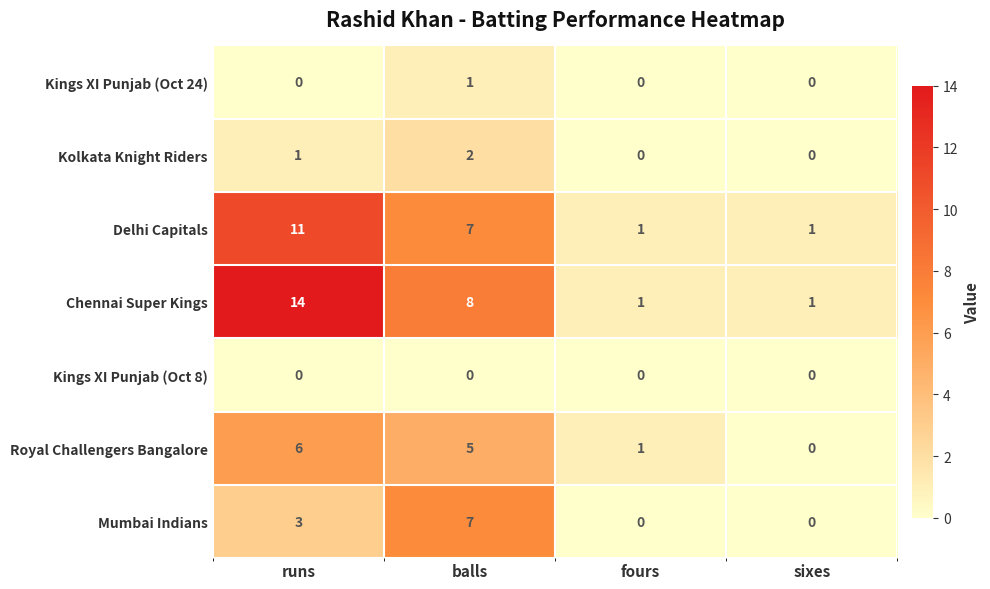

How many series are shown in this chart?

7